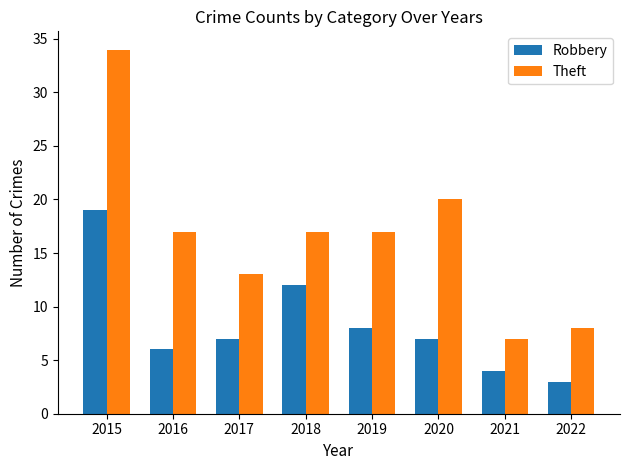

What is the approximate value of Theft at 2022, to the nearest 5?

10